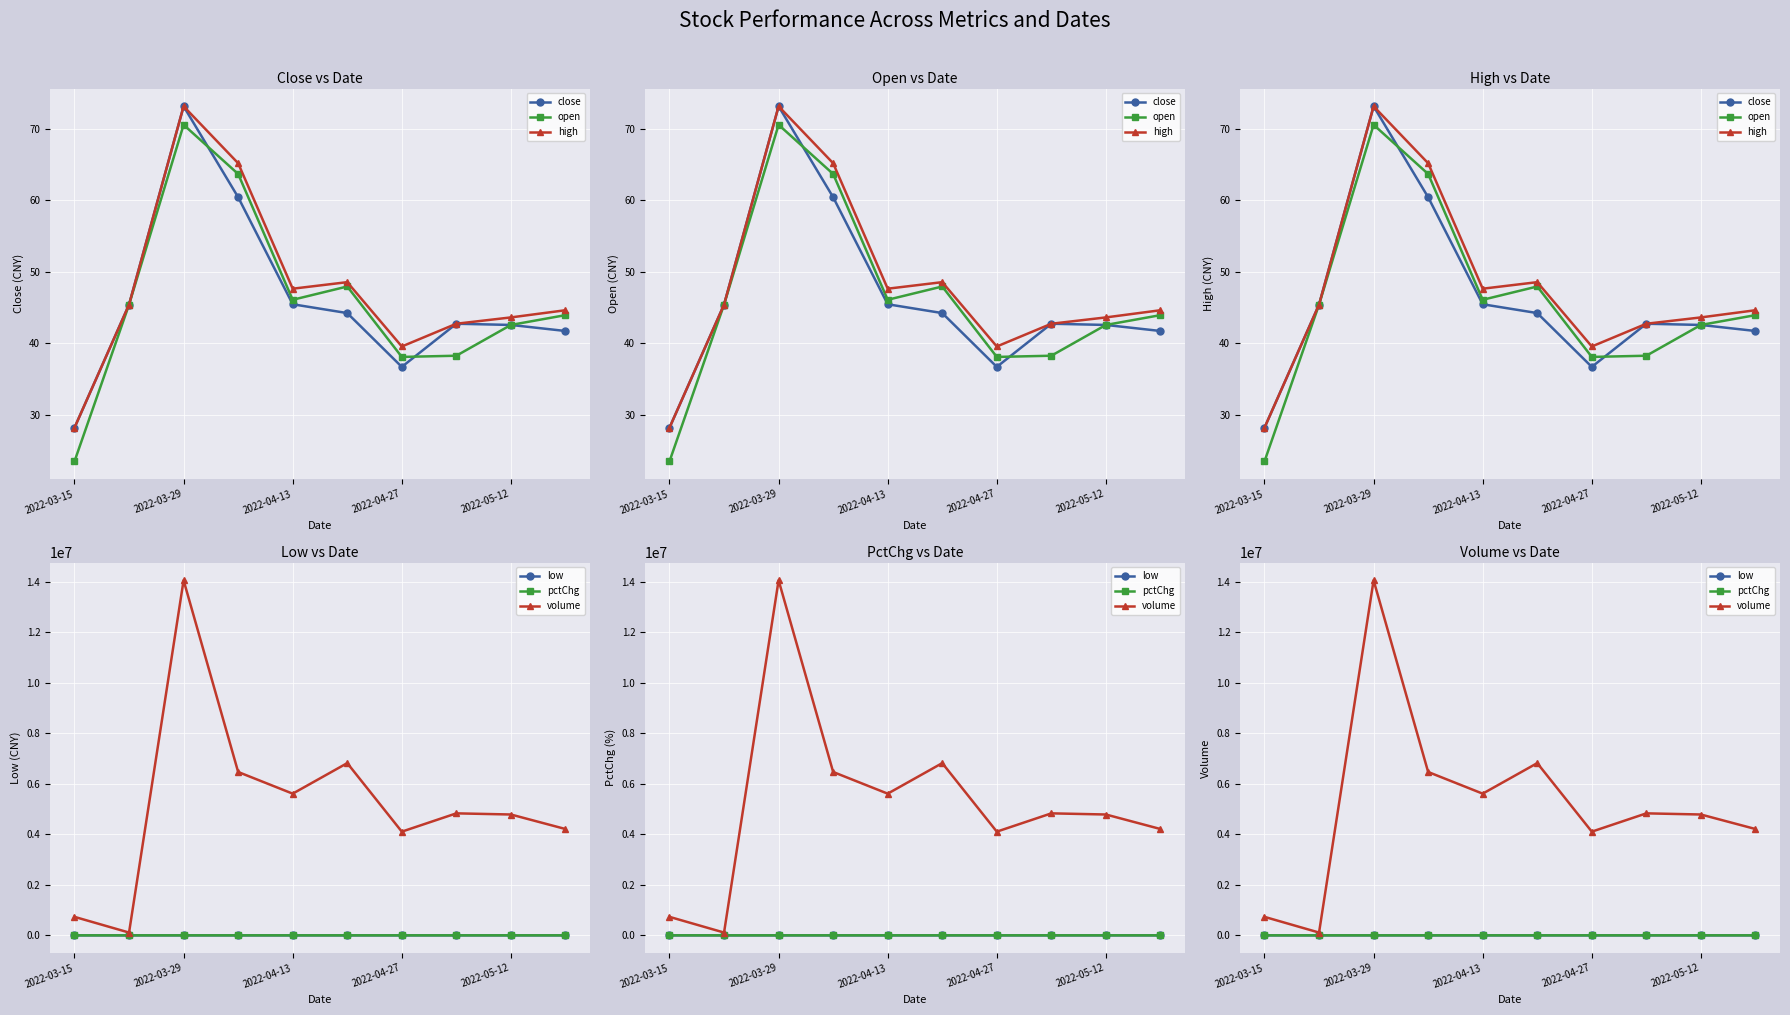

At which category does the chart reach its minimum across all series?

5